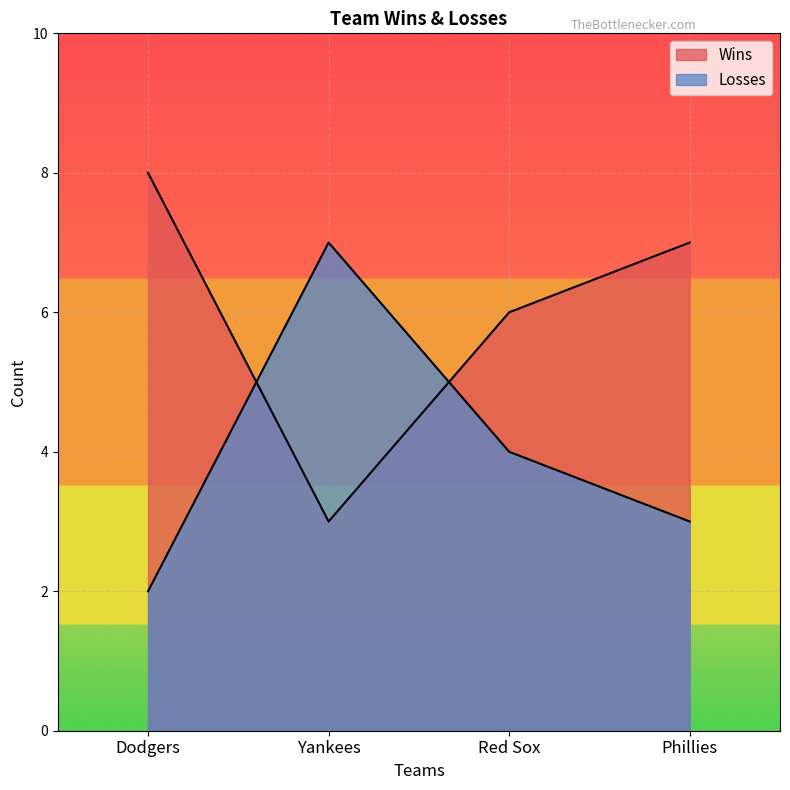

At which category does Wins reach its first local valley?

Yankees